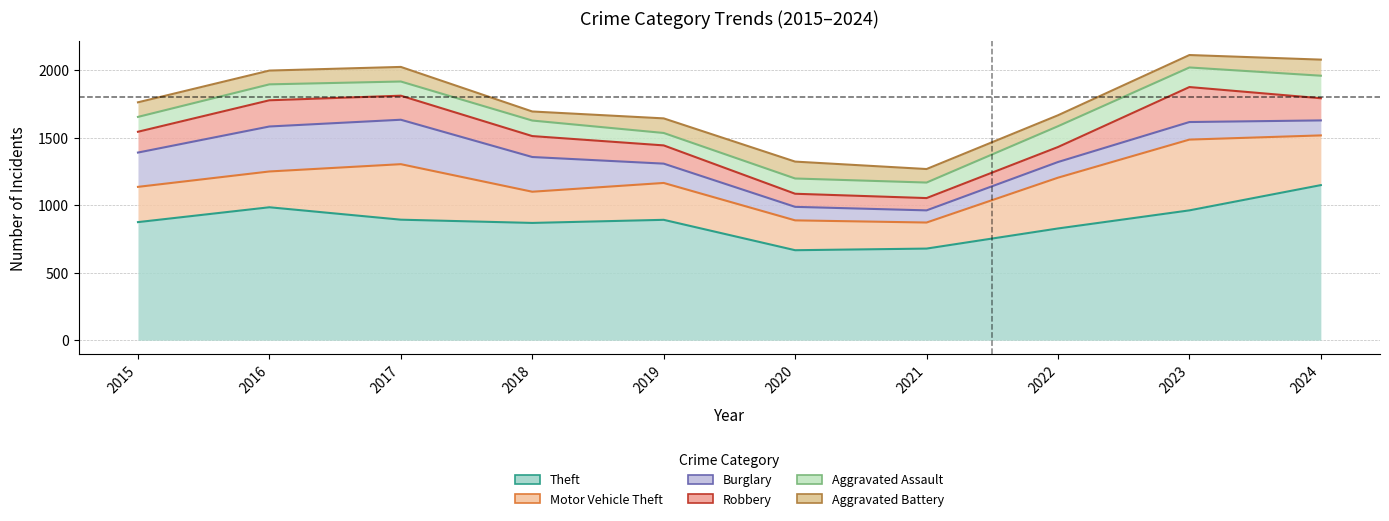

Does the chart display data point markers on the line(s)?

No